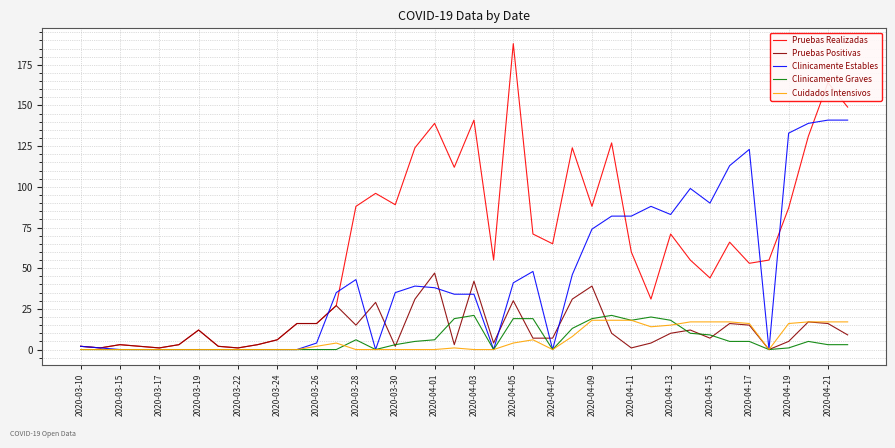

What is the maximum value shown in the chart?

188